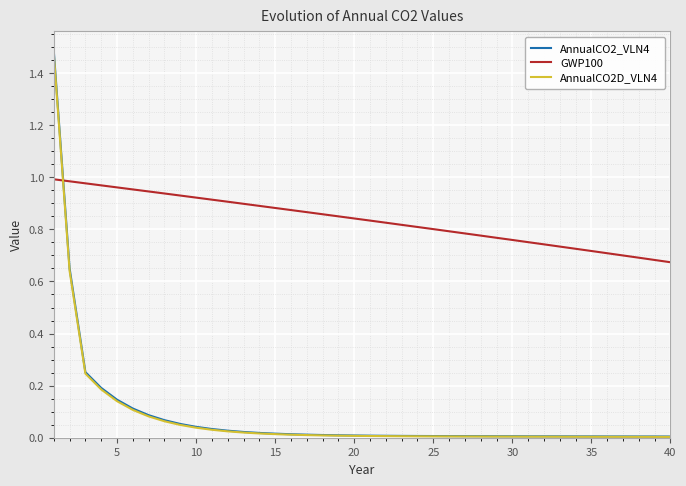

Which series has the largest total across all categories?

GWP100